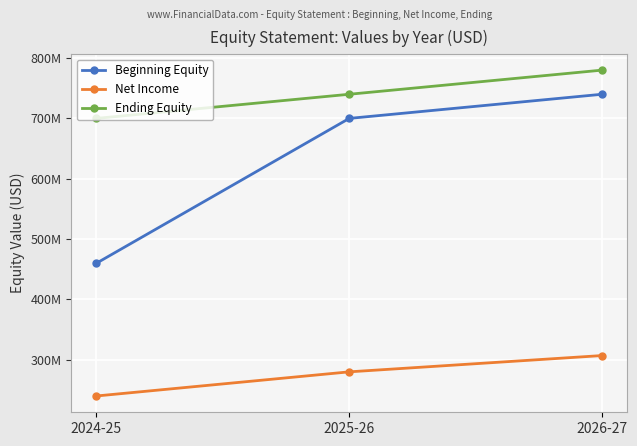

Does the chart have visible grid lines?

Yes